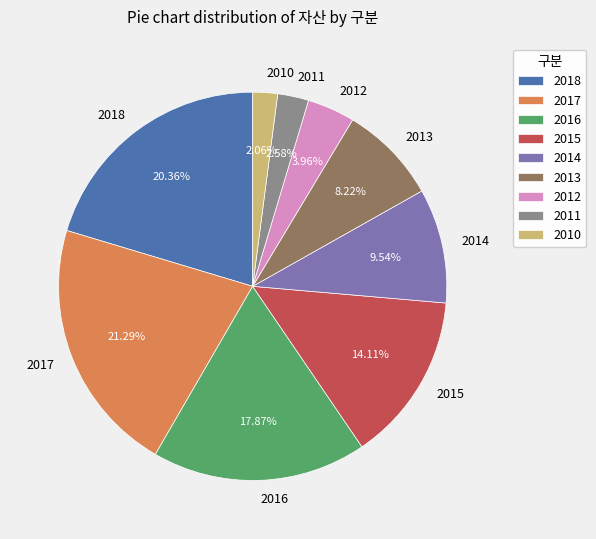

Is there a majority slice in this chart?

No